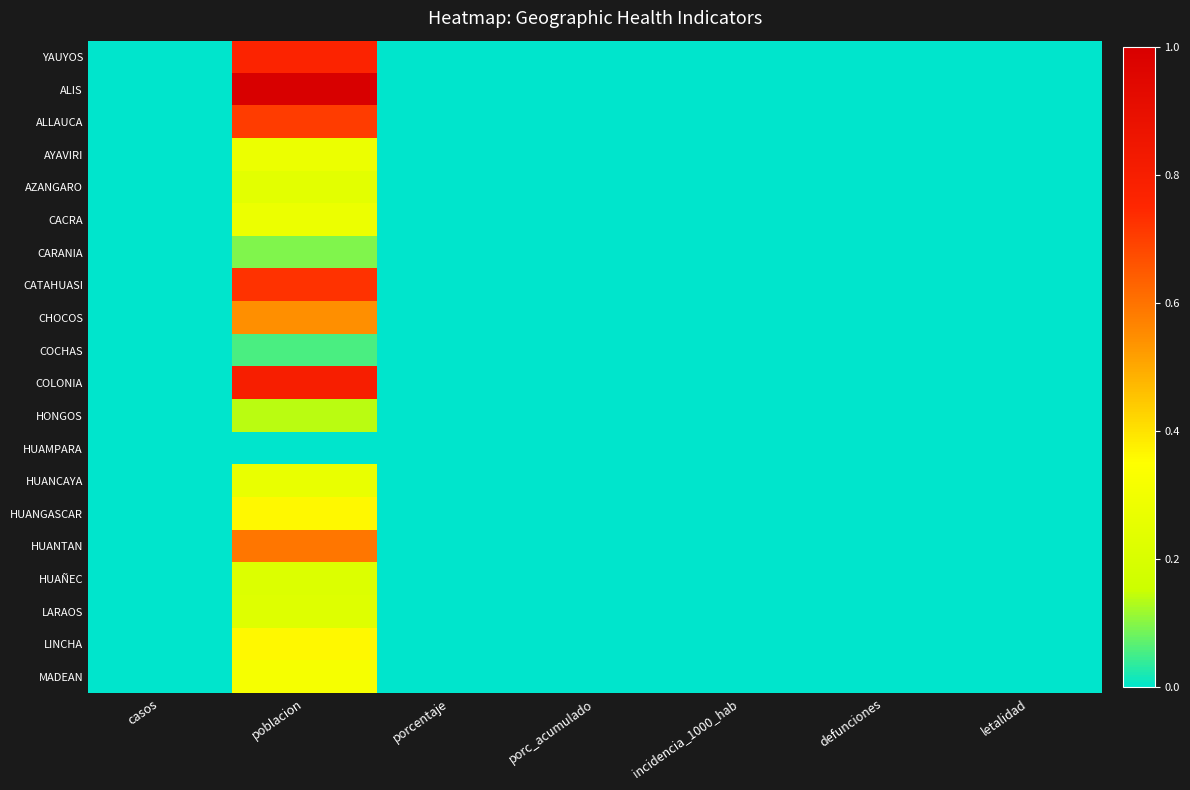

At which category is the sum across all series the highest?

poblacion